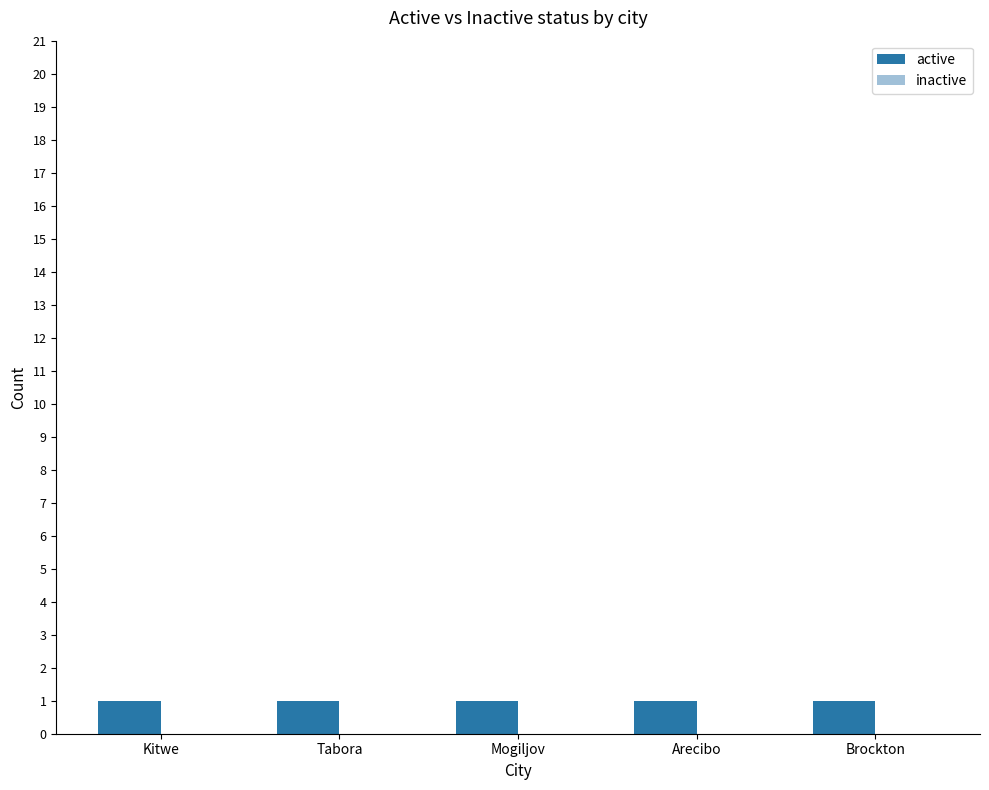

What is the label of the 4th bar from the left?

Arecibo